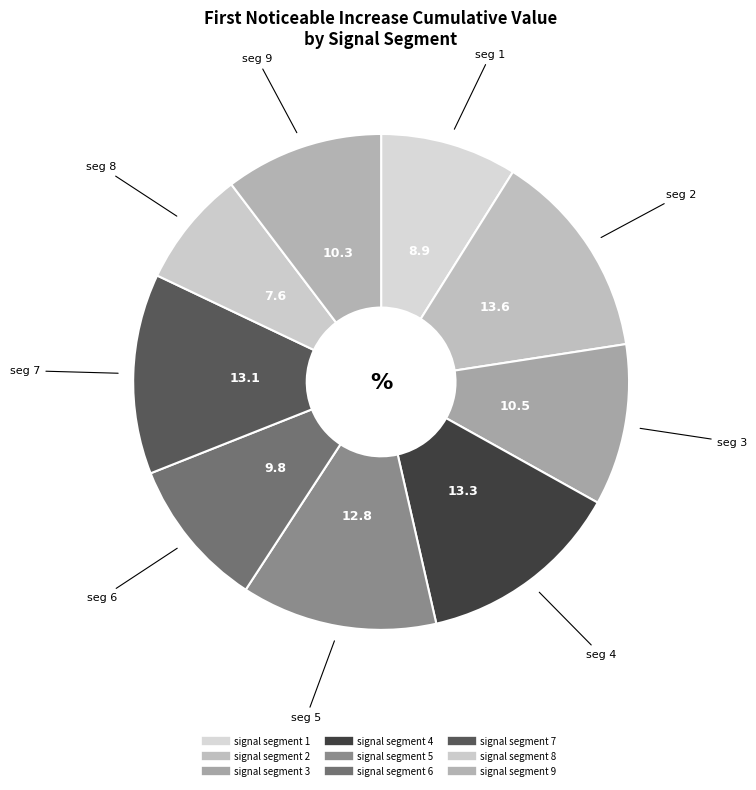

What is the smallest slice in the pie chart?

signal segment 8